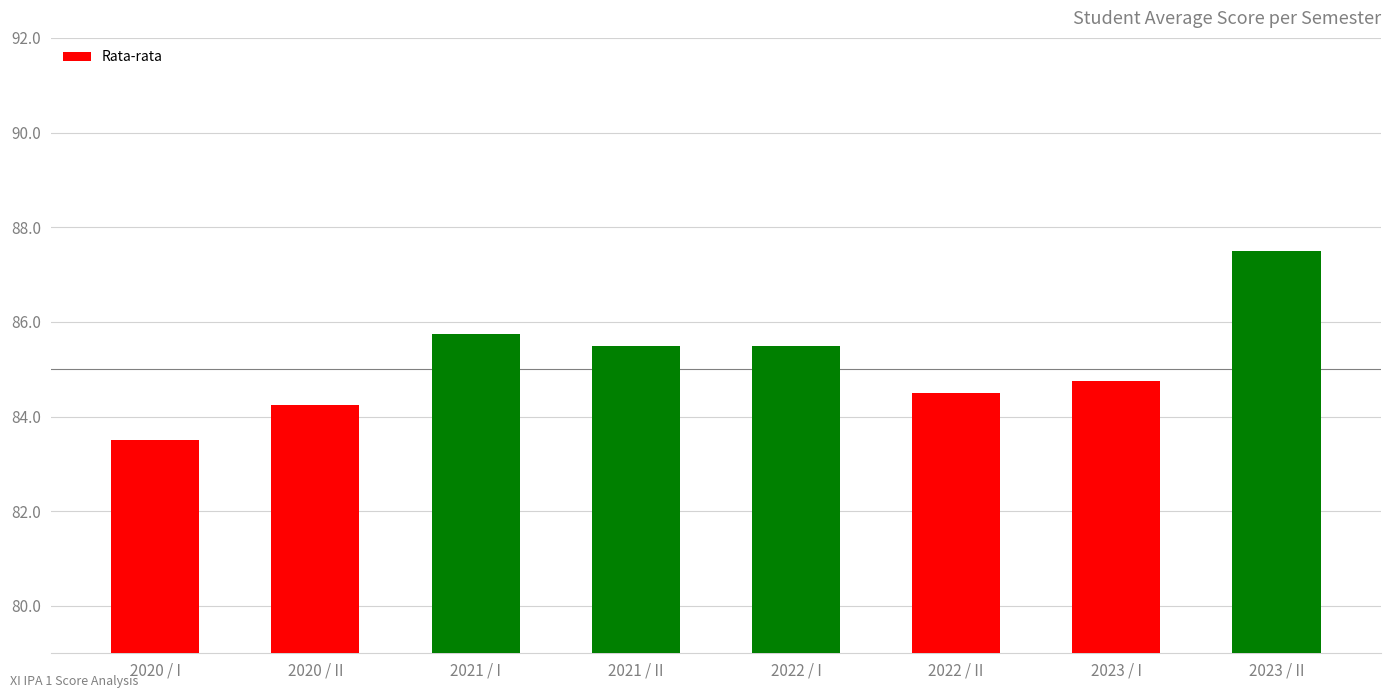

At which label is the value closest to 85?

2023 / I